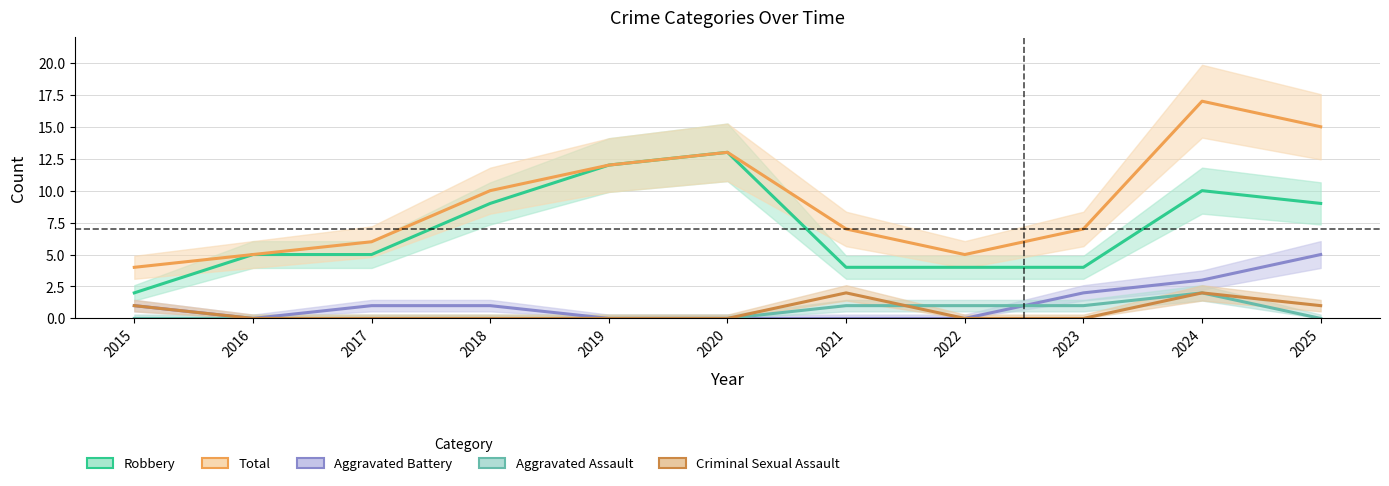

At which category does Total reach its first local valley?

2022